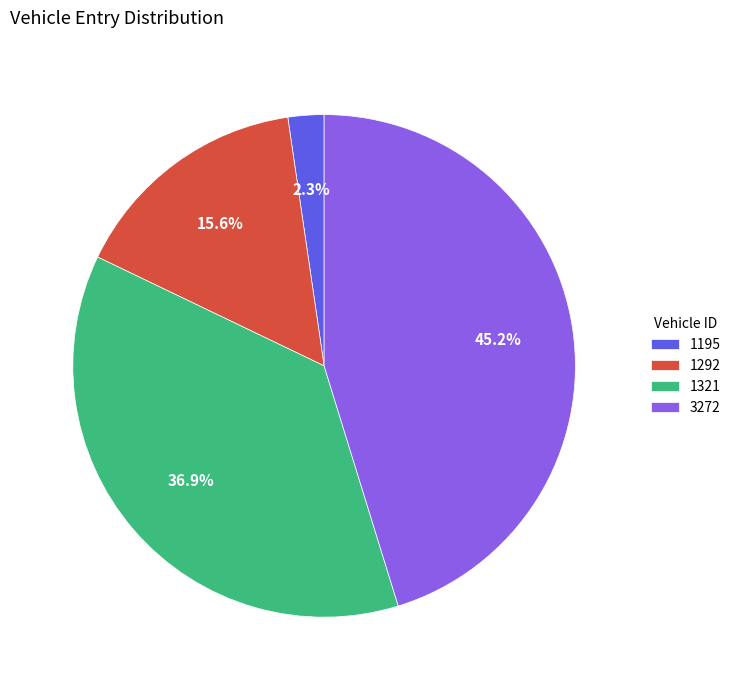

Combined, do 1321 and 1195 account for over 50%?

No